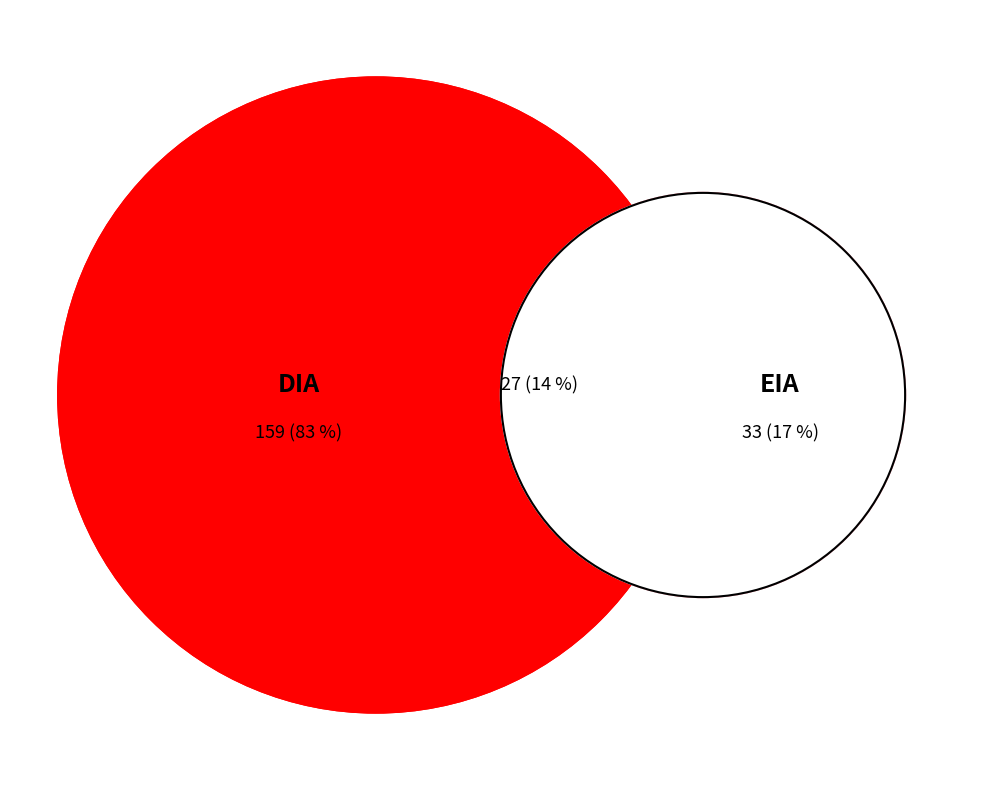

What portion of the pie excludes EIA?

82.8%